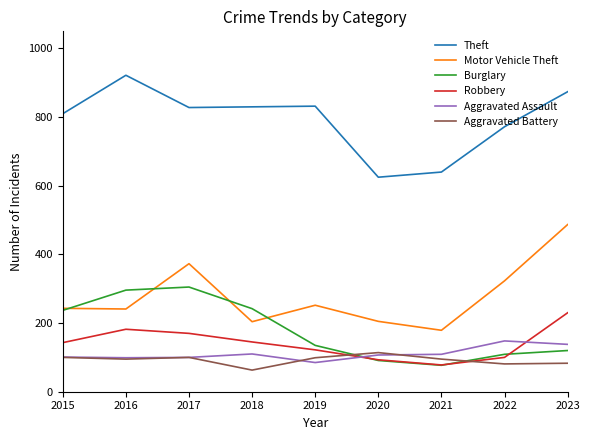

Which series has the largest total across all categories?

Theft